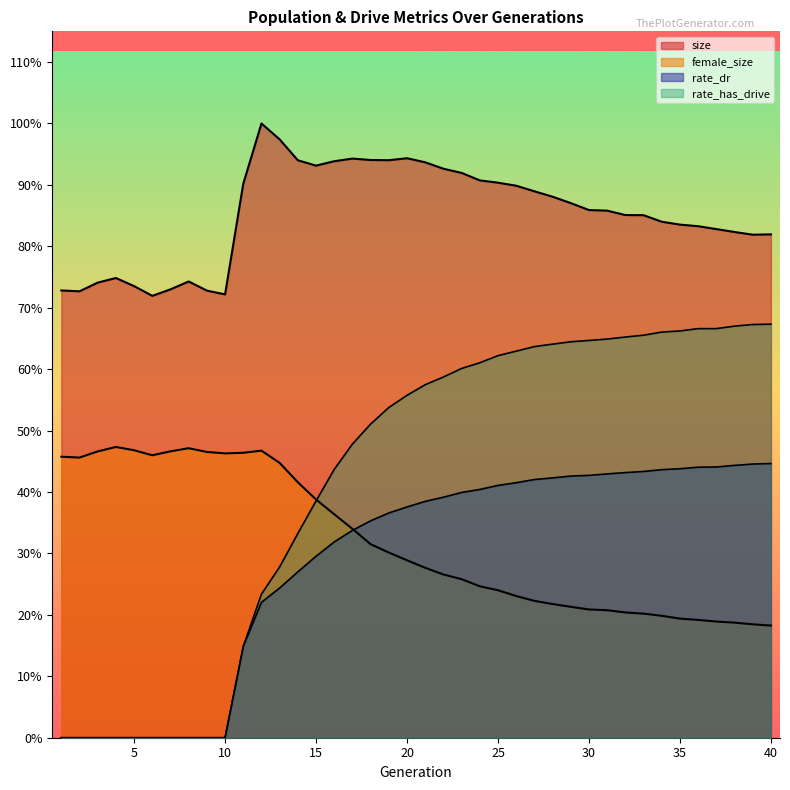

What are all the series names shown in the legend?

size, female_size, rate_dr, rate_has_drive